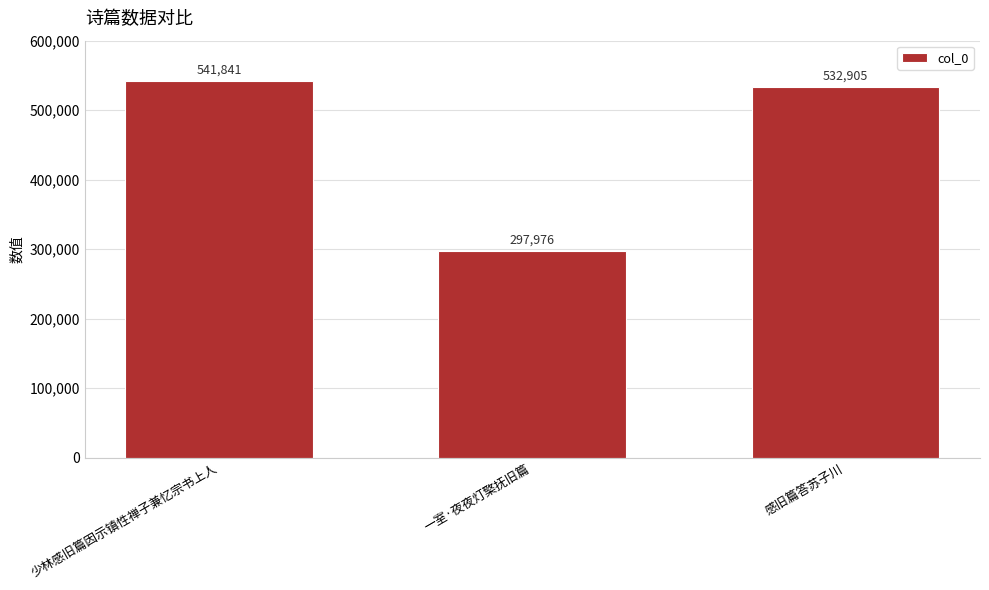

What is the sum of the values at 少林感旧篇因示镇性禅子兼忆宗书上人 and 感旧篇答苏子川?

1074746